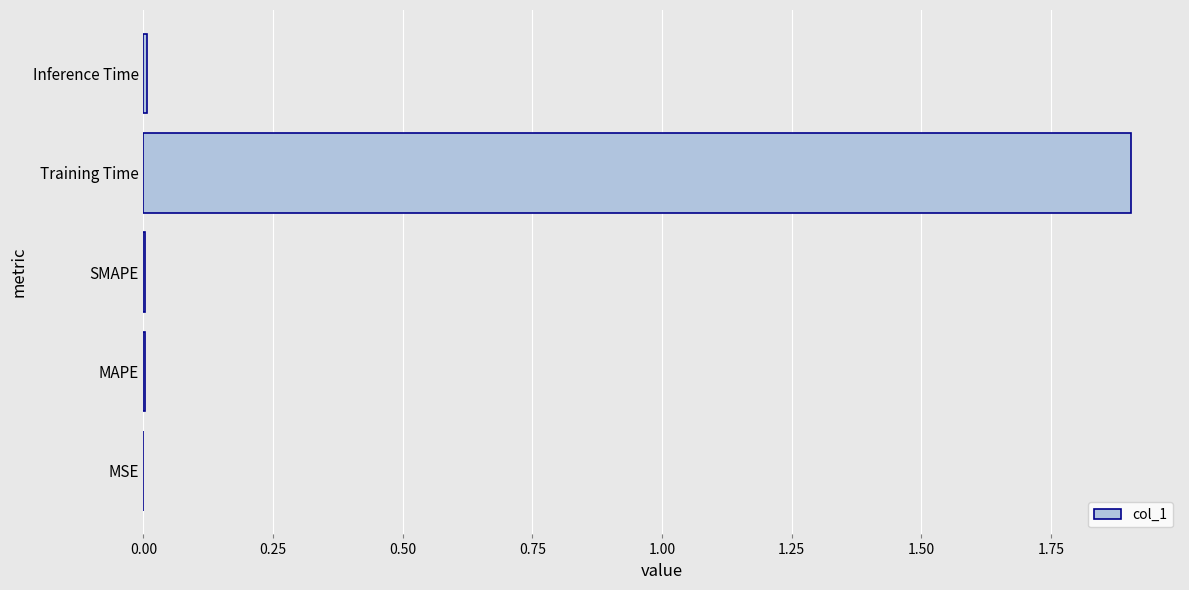

What is the sum of all values?

1.9